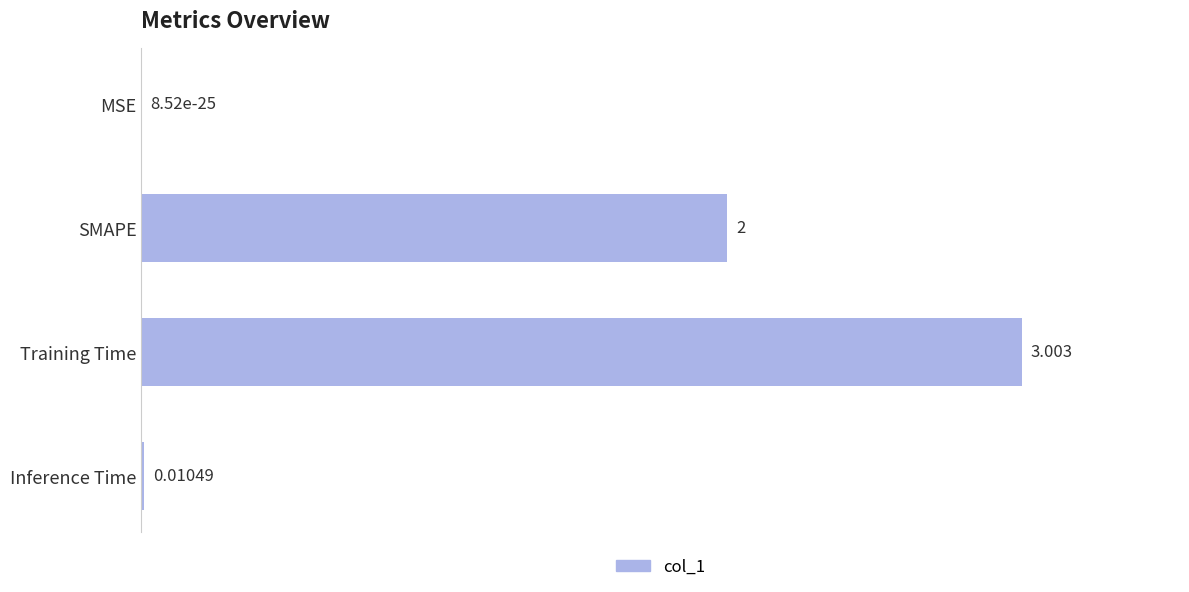

At which label is the value closest to 1?

Inference Time